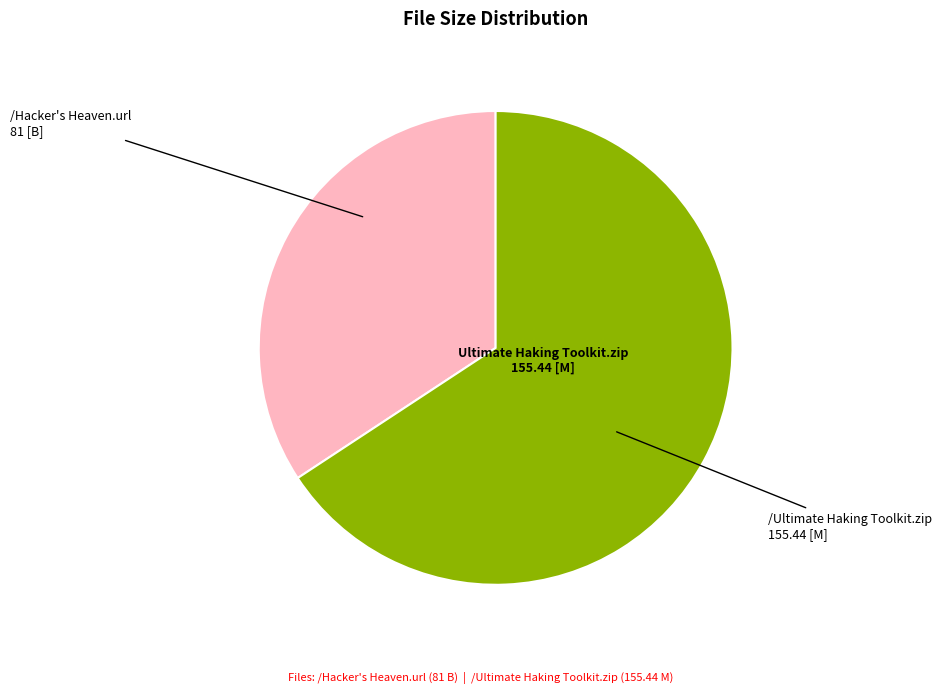

Is there a majority slice in this chart?

Yes